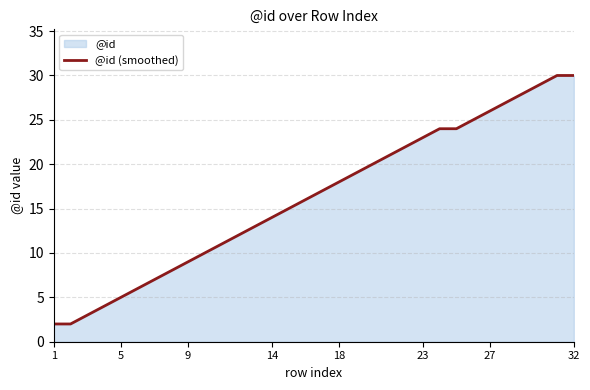

True or false: the data shows 26 at 27.

True